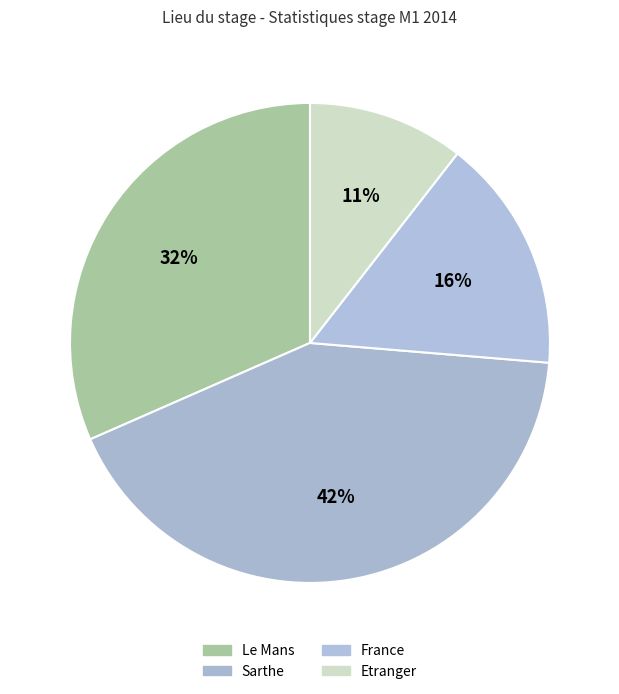

Which has a higher value, Le Mans or Sarthe?

Sarthe